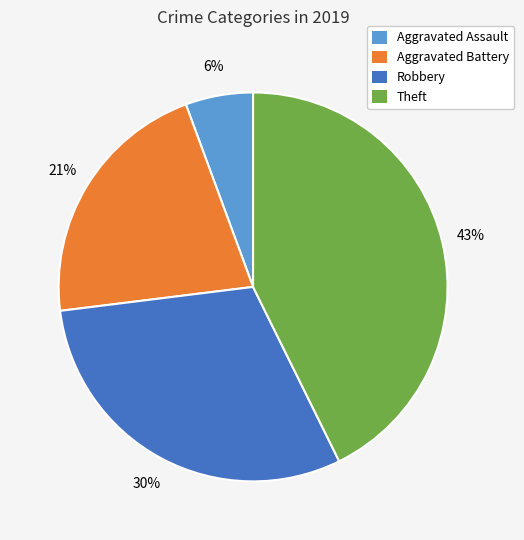

Between Theft and Aggravated Assault, which is larger?

Theft